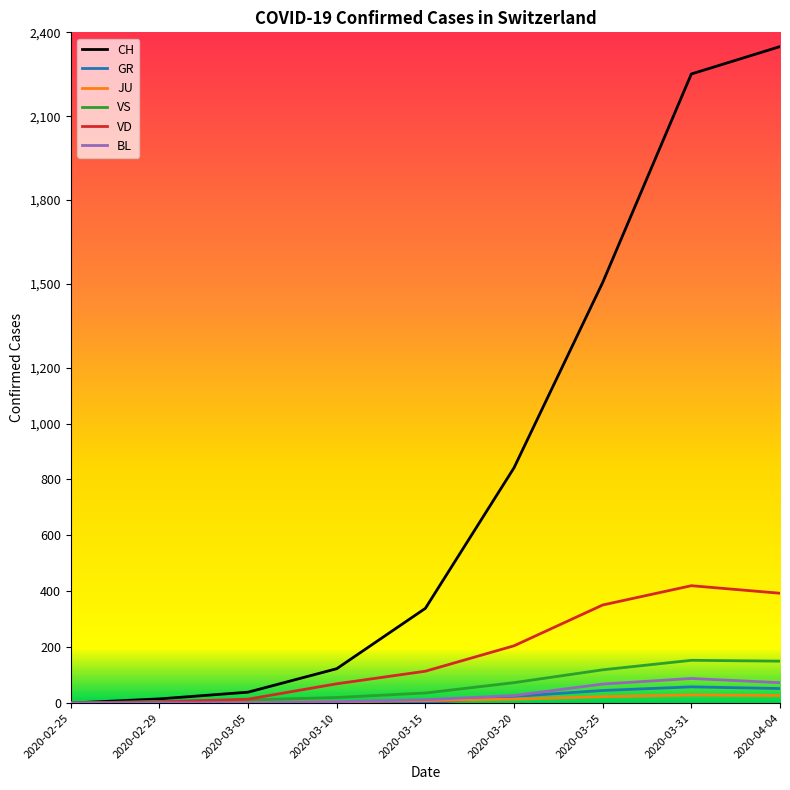

Between 2020-03-10 and 2020-03-31, which series saw the biggest shift?

CH